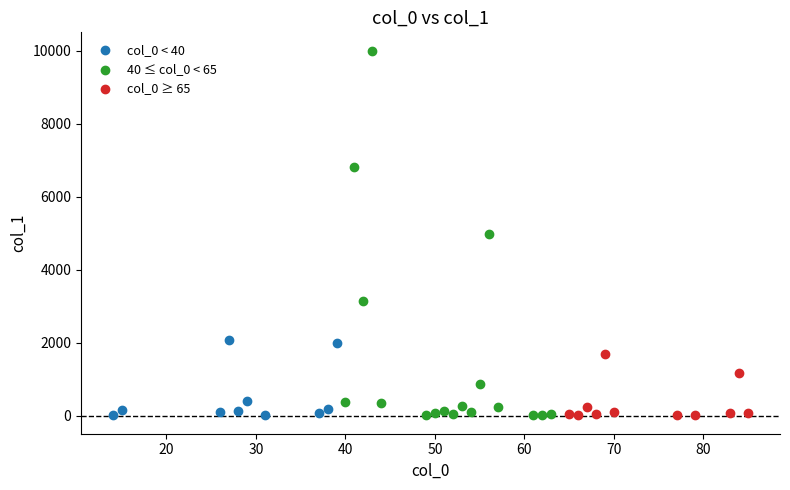

Which series contains the highest Y value?

40 ≤ col_0 < 65